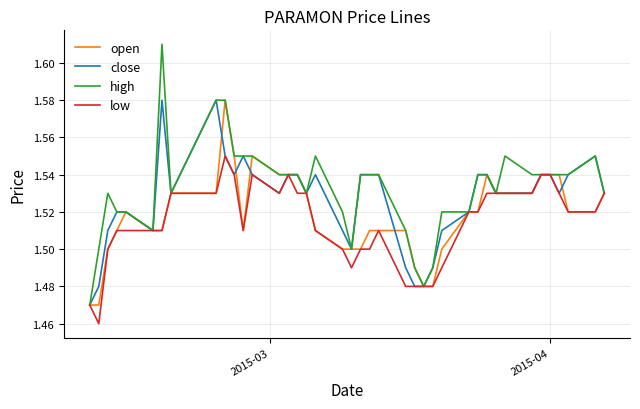

At how many categories does at least one series exceed 1?

40